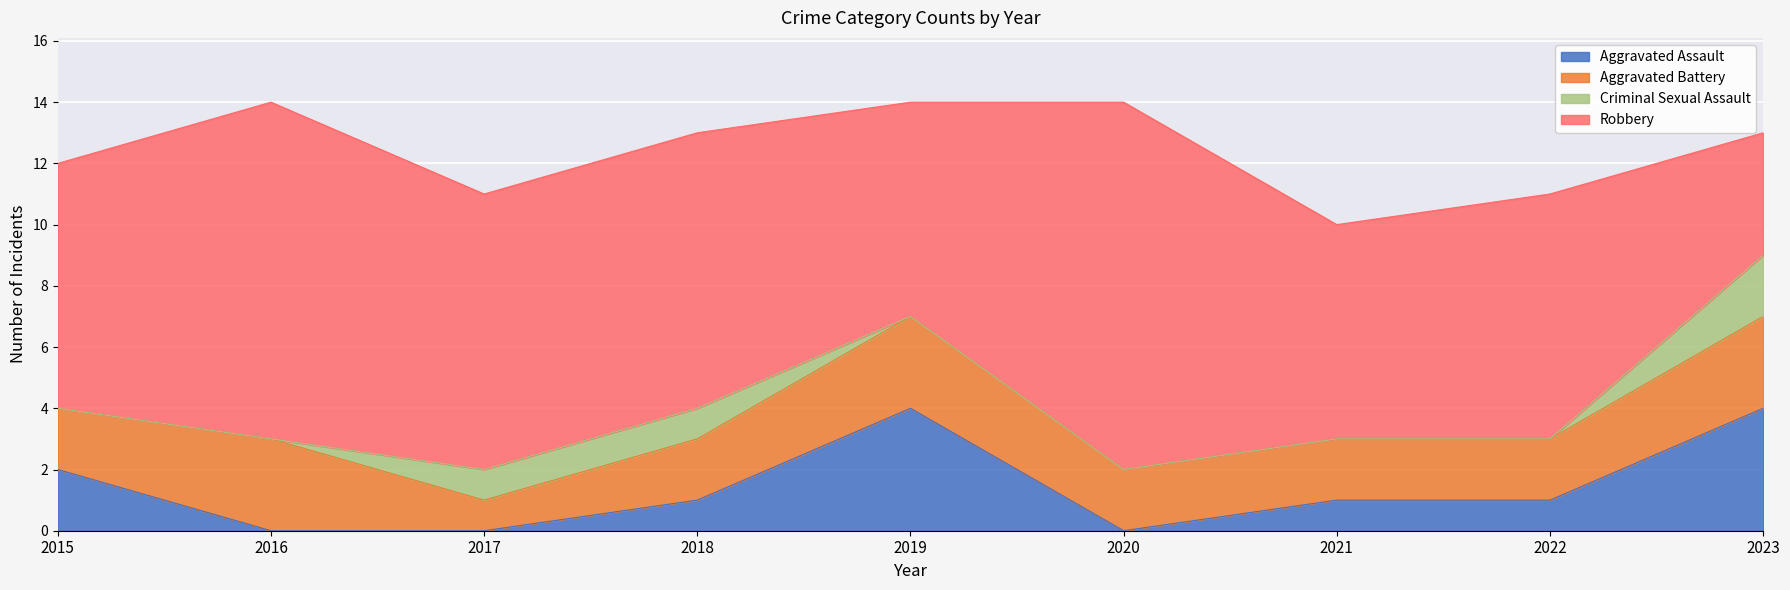

Which series has the widest spread of values?

Robbery